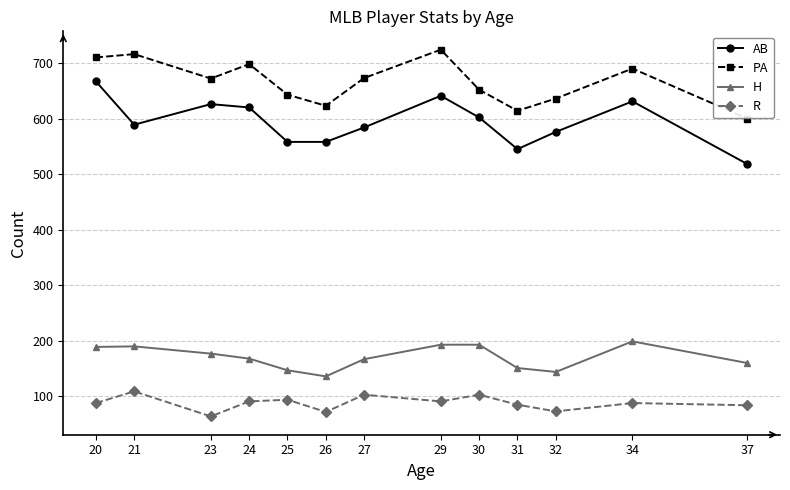

Where is the first local minimum for PA?

23